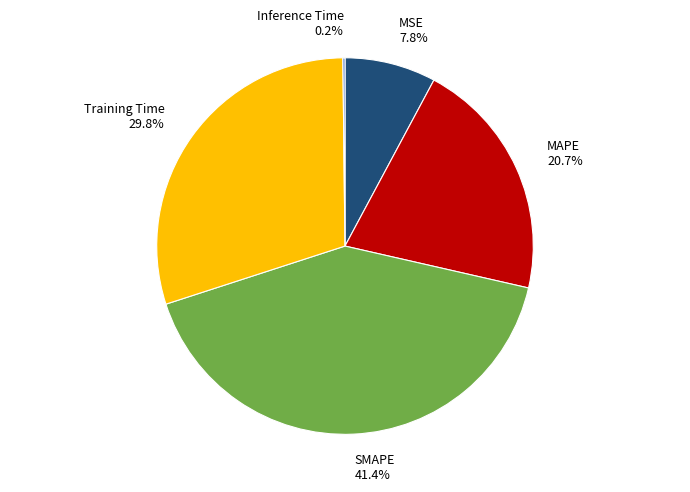

To the nearest percent, what is the combined percentage of MAPE and MSE?

29%